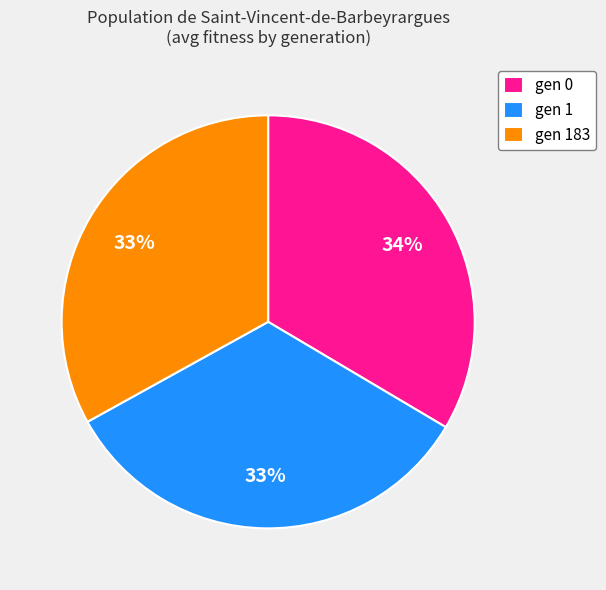

Is there any slice that represents more than half of the pie?

No